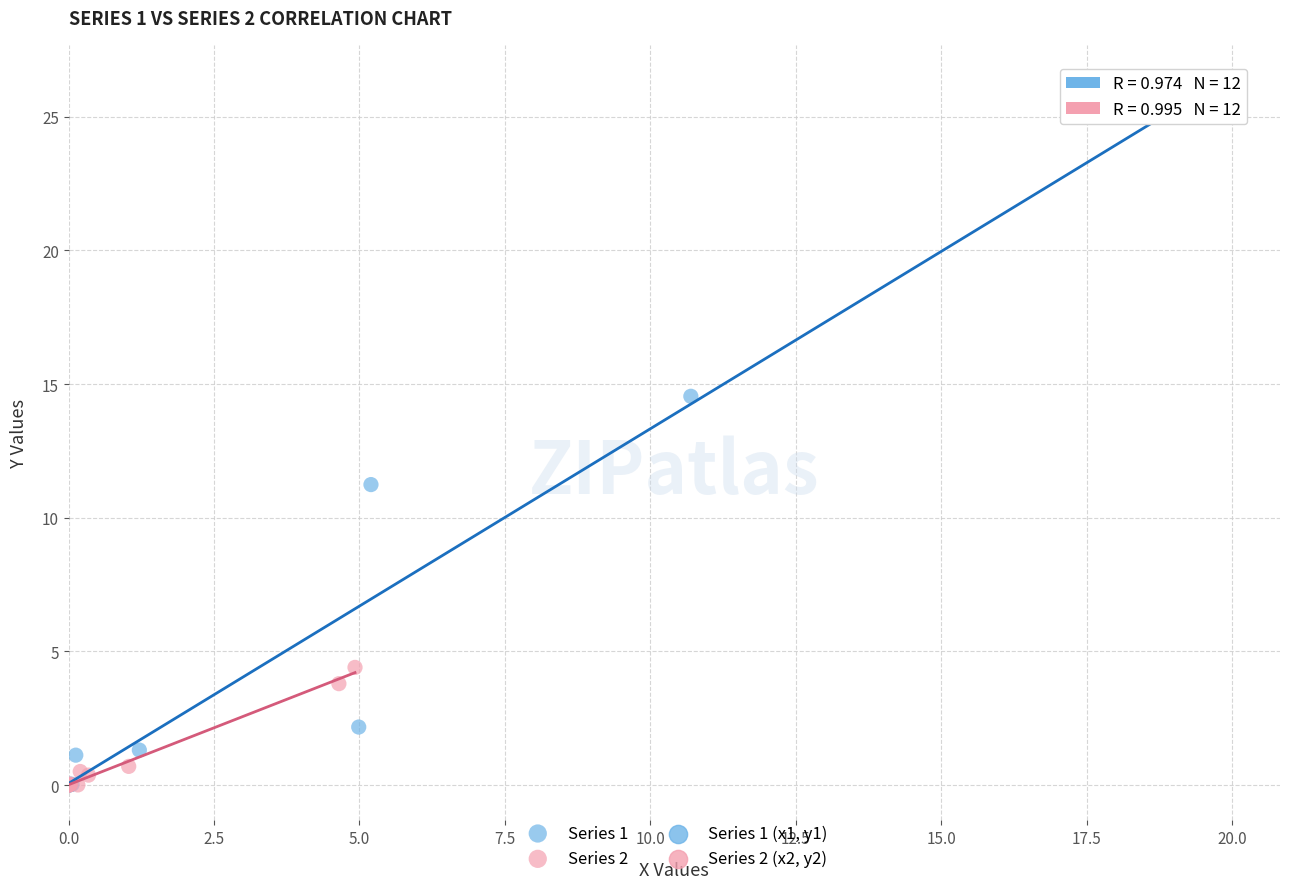

Which series has the largest Y range (max minus min)?

Series 1